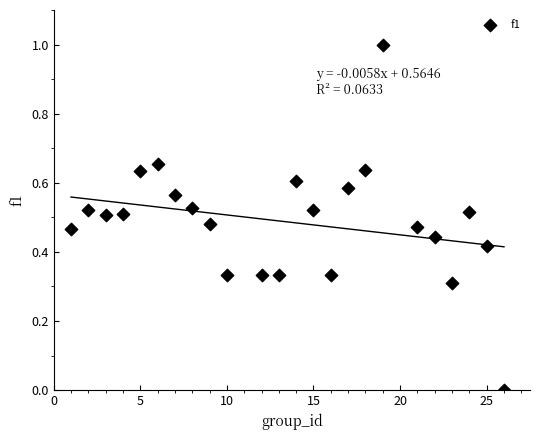

What is the range of Y values (max minus min)?

1.0